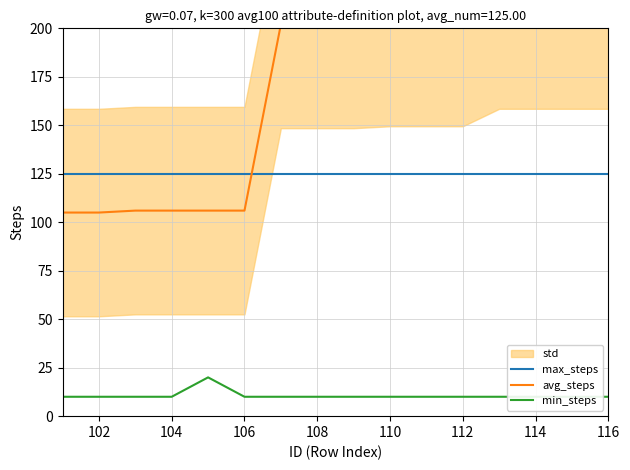

What is the smallest value displayed?

10